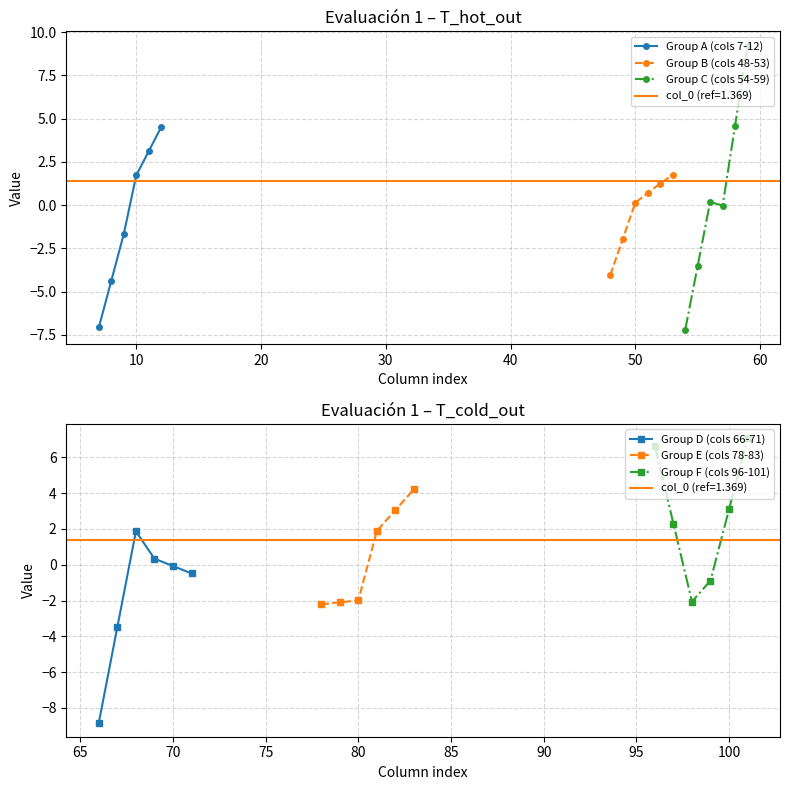

What is the value of the Group C (cols 54-59) point at the 2nd from the left?

-3.5